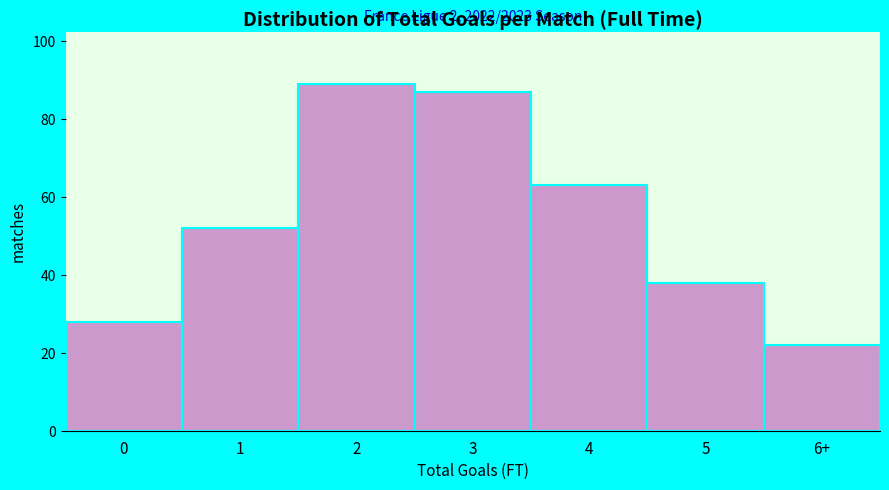

Reading left to right, transcribe all the data shown in this chart.

0=28	1=52	2=89	3=87	4=63	5=38	6+=22